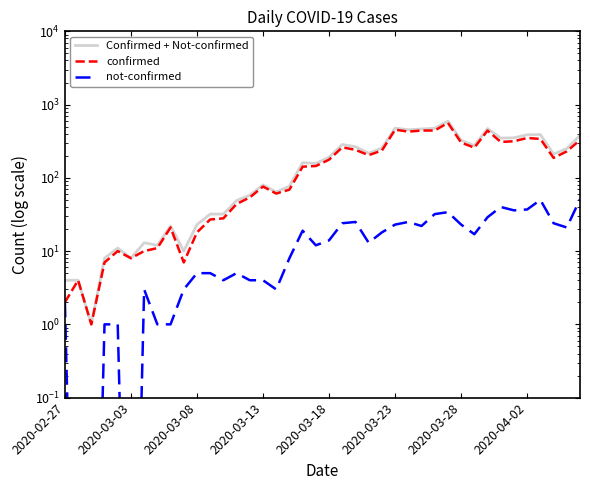

Is this an area chart (filled region under the line)?

No